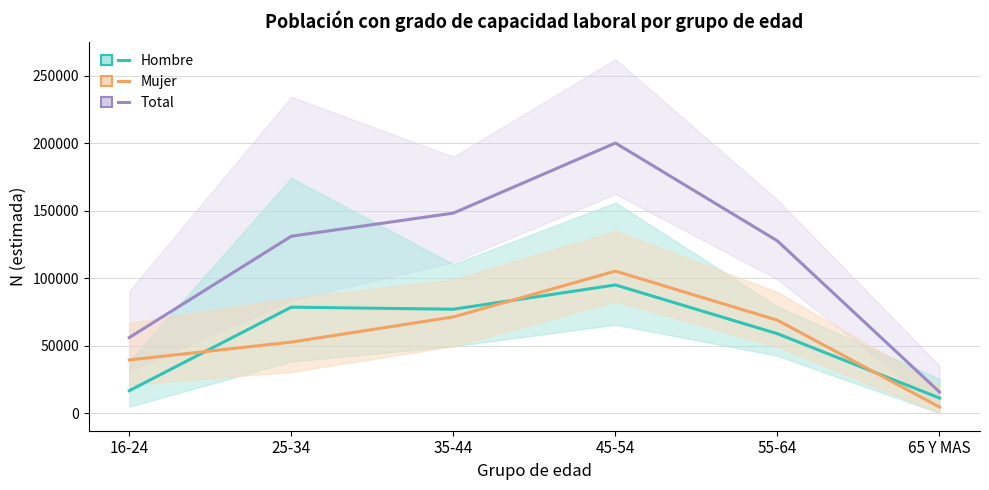

What is the minimum value for Hombre?

11119